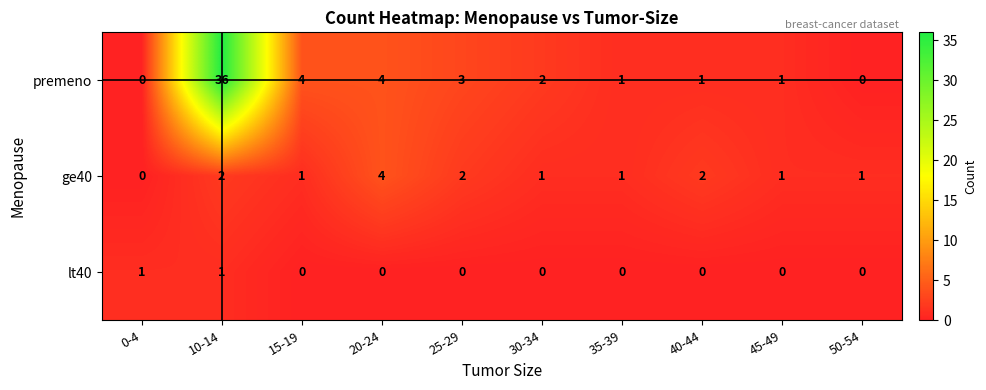

What is the greatest value displayed?

36